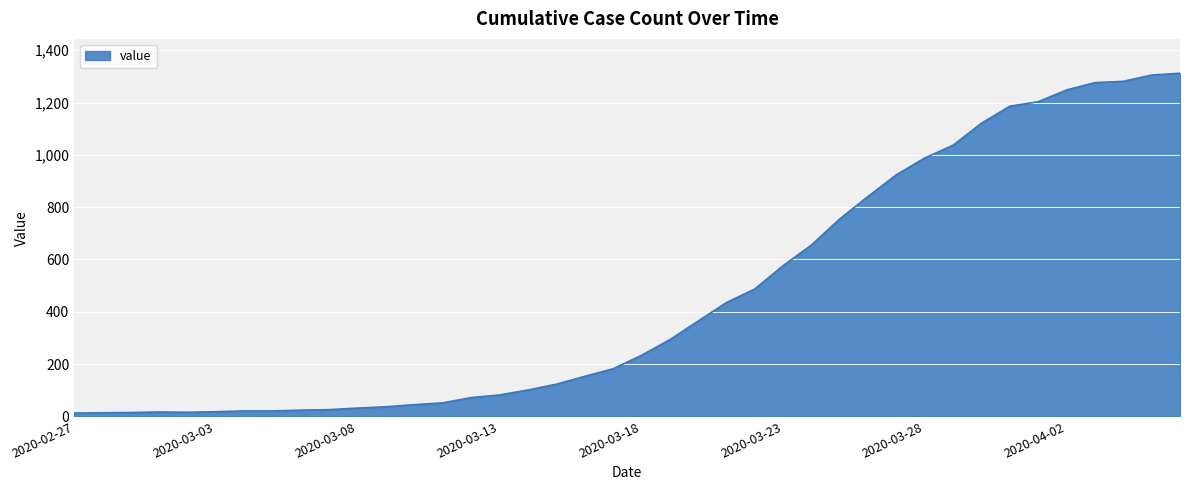

What is the greatest value displayed?

1312